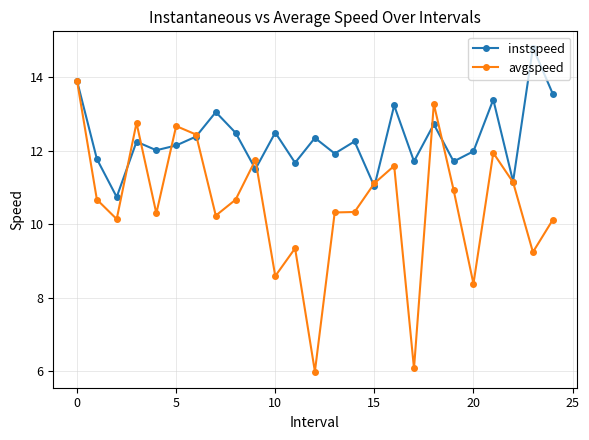

Which series has the largest total across all categories?

instspeed